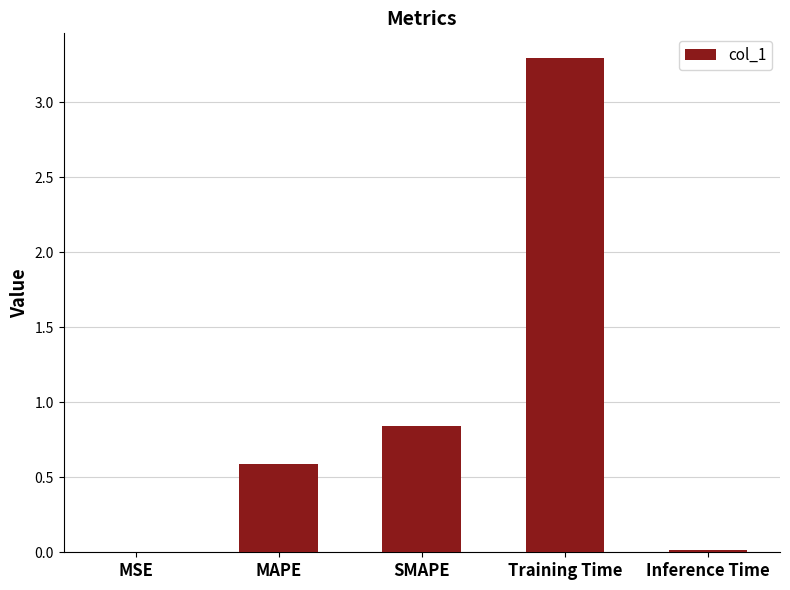

Are the bars horizontal?

No